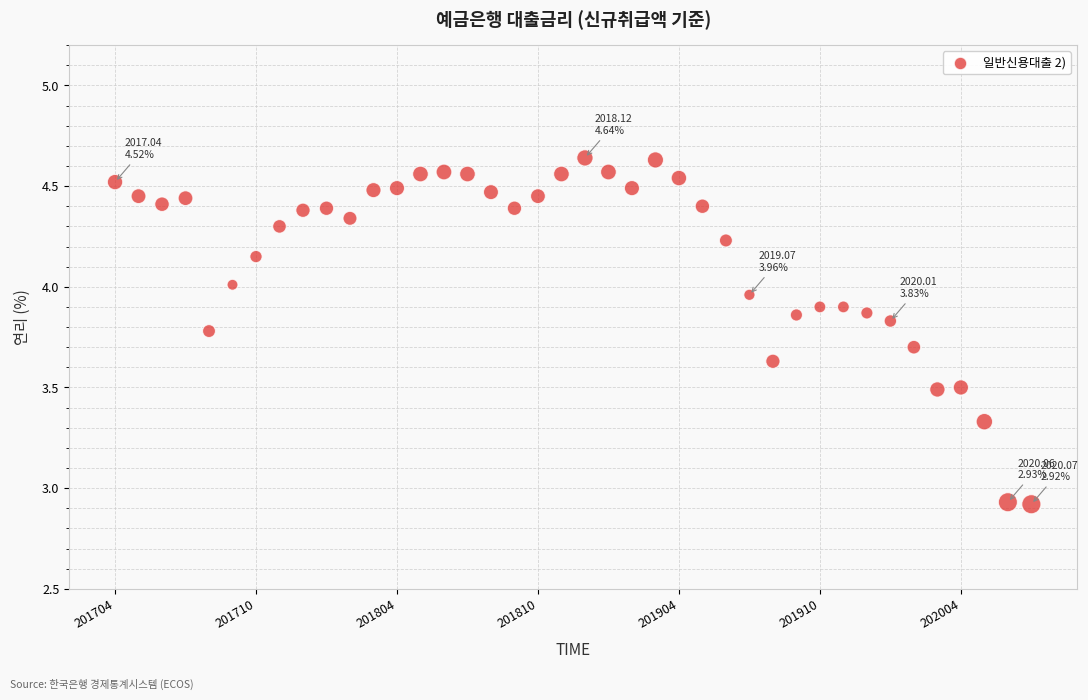

What is the range of Y values (max minus min)?

1.7